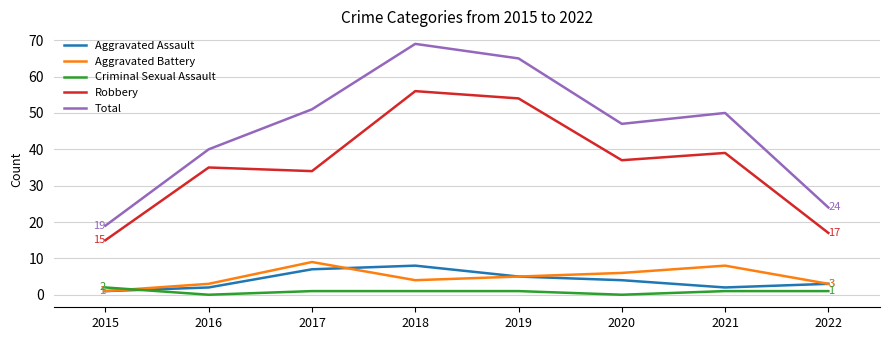

What are all the series names shown in the legend?

Aggravated Assault, Aggravated Battery, Criminal Sexual Assault, Robbery, Total